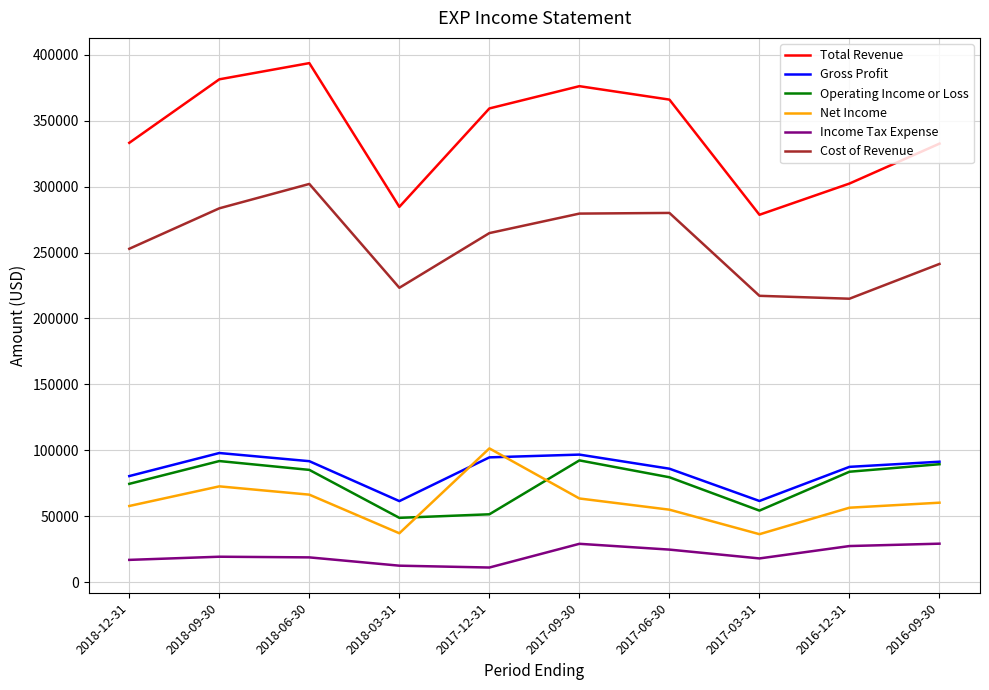

True or false: Cost of Revenue has more than 2 points higher than both neighbors.

False